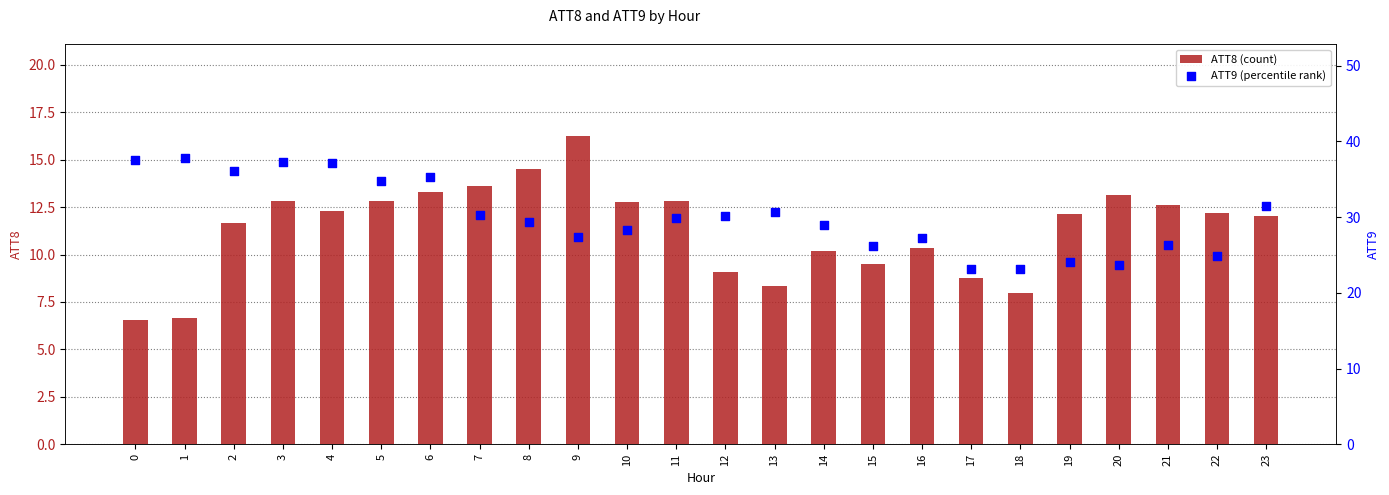

Which series has the largest Y range (max minus min)?

ATT9 (percentile rank)